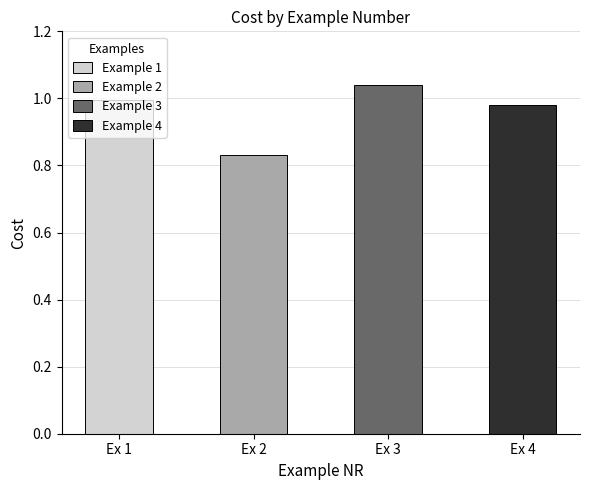

What is the value of the 3rd bar from the left?

1.0